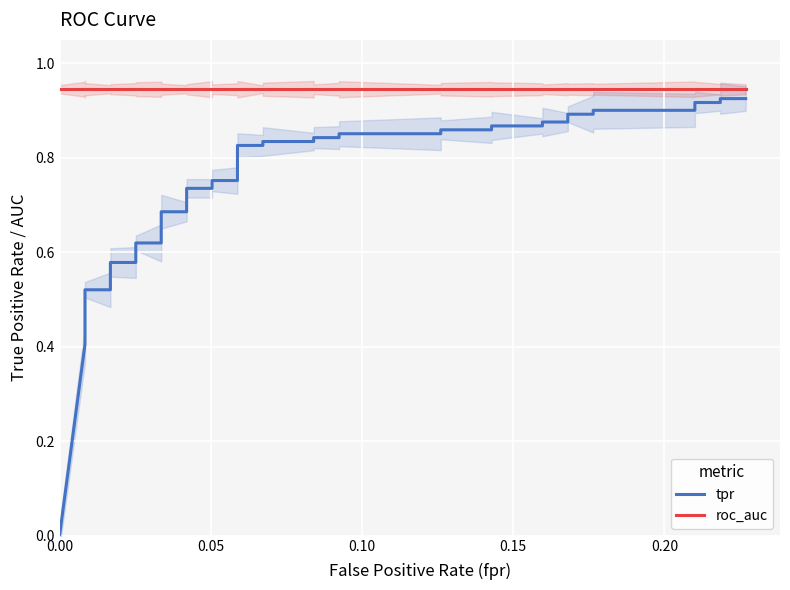

True or false: roc_auc has more than 0 points higher than both neighbors.

False